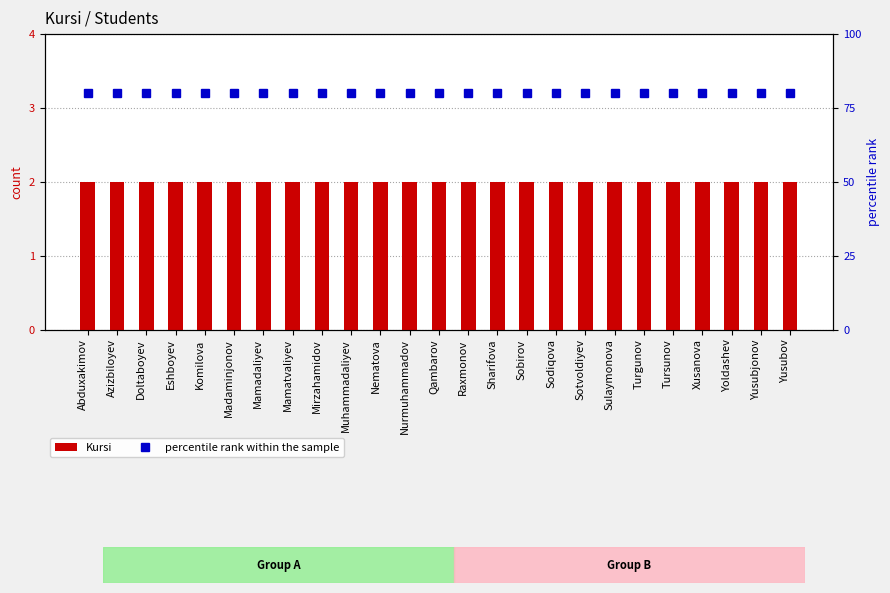

What is the total value across all series at Tursunov?

82